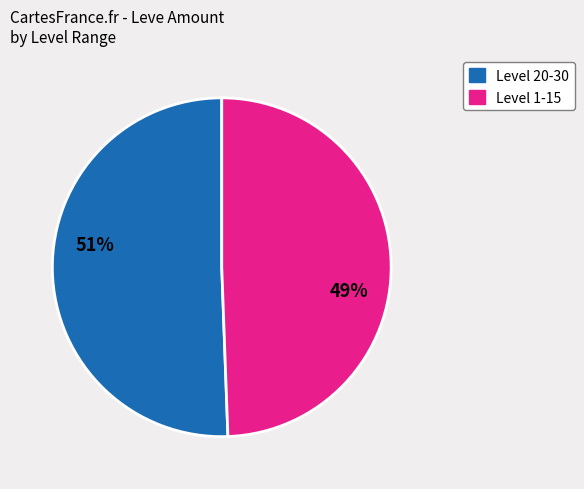

Is there any slice that represents more than half of the pie?

Yes